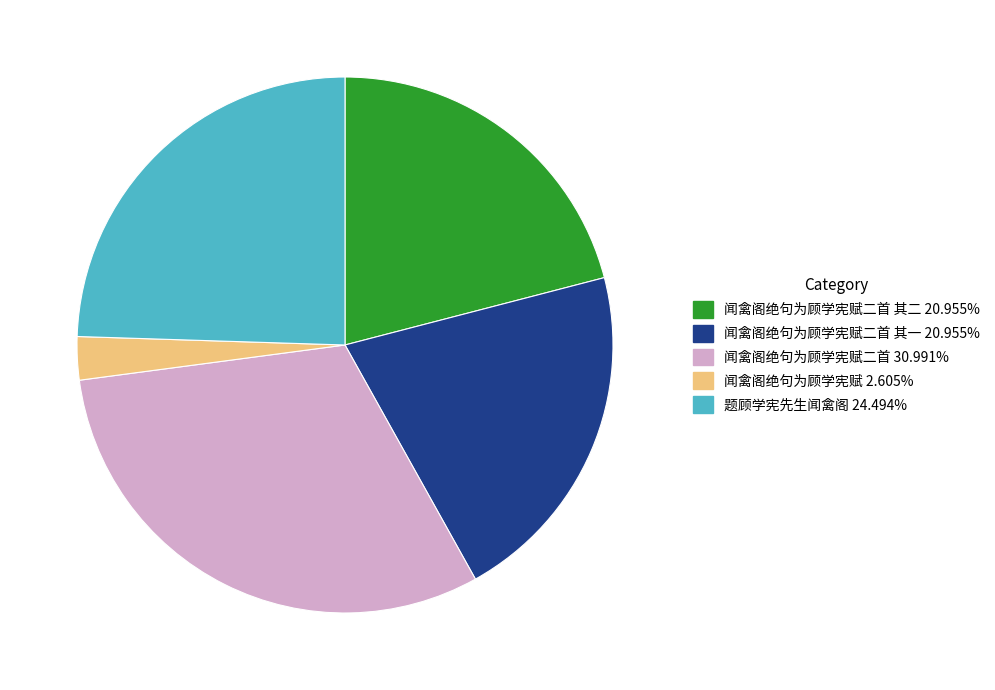

Is there a majority slice in this chart?

No